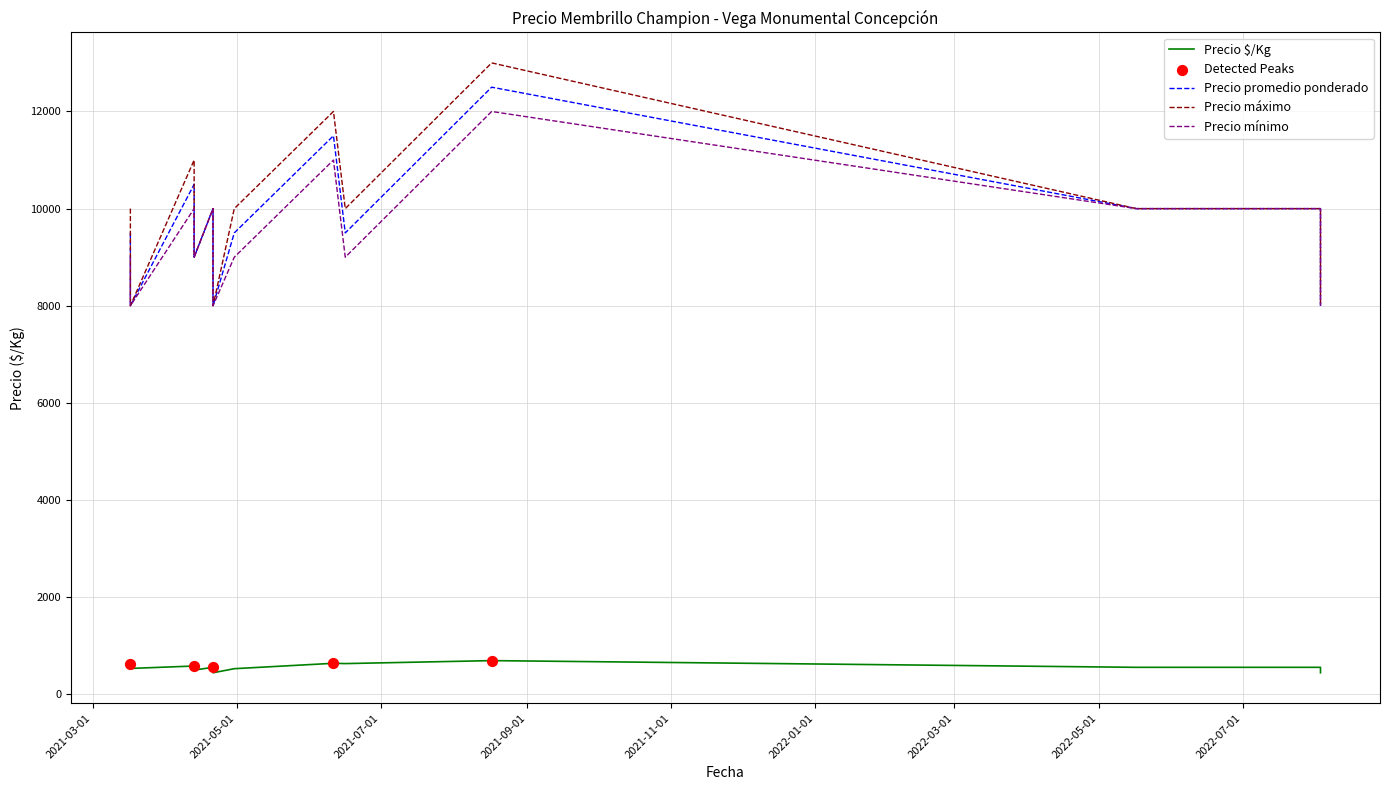

At which category is the sum across all series the highest?

2021-08-17